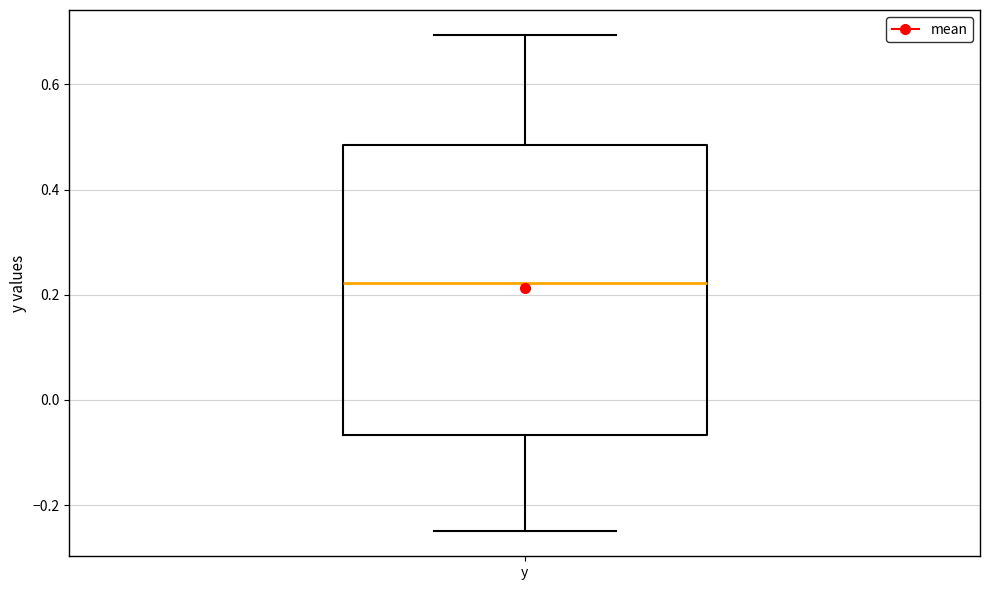

Transcribe this box plot: give where the median line is, the range the box spans, and where the two whiskers end, as read against the y-axis. The values are not printed on the chart, so give them approximately, as read against the axis.

median 0.22, box -0.06 to 0.48, whiskers -0.24 to 0.70